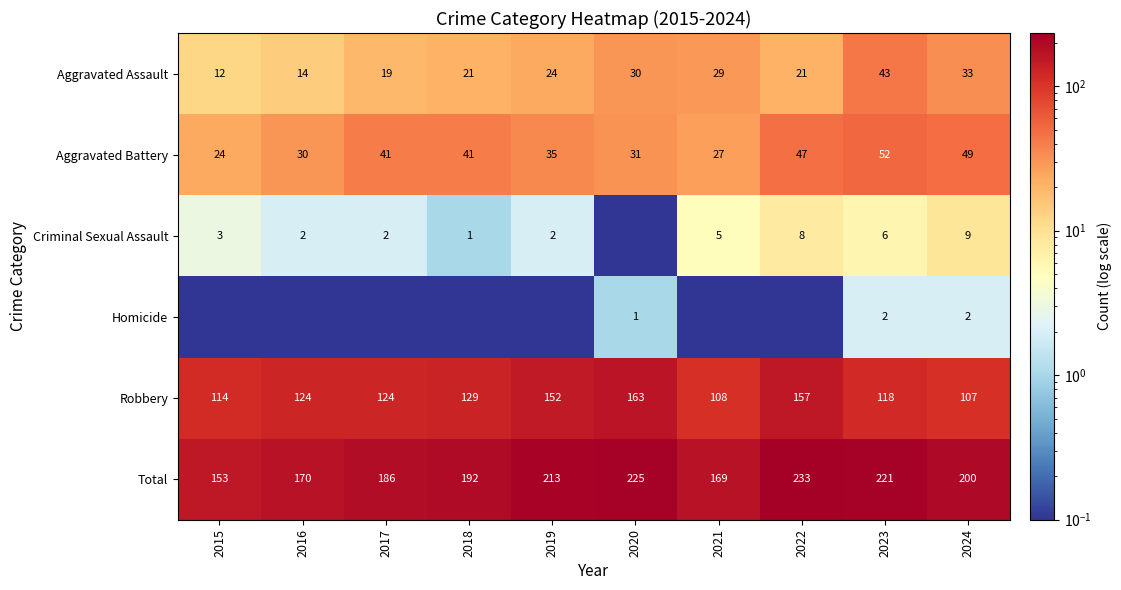

True or false: Homicide has a value of 1.0 at 2020.

True